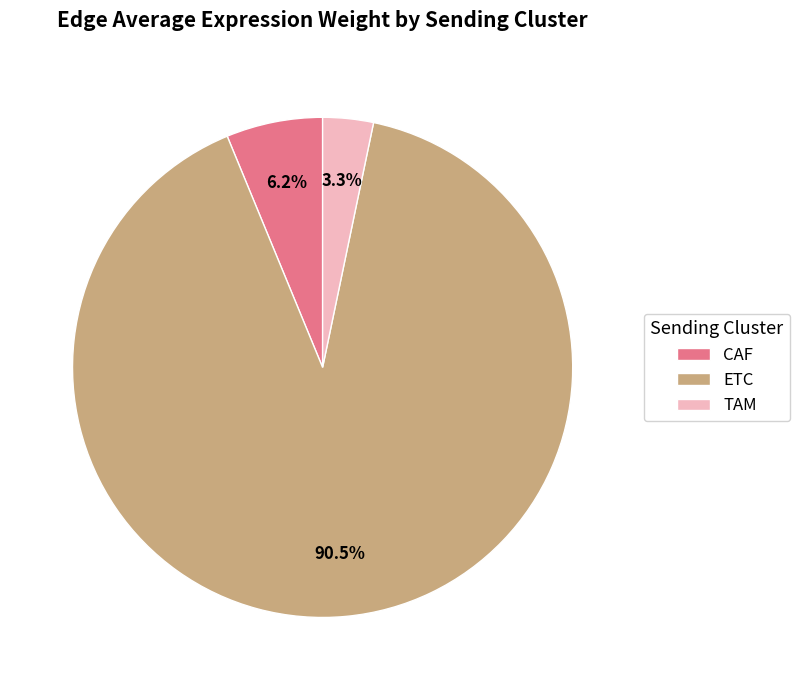

Which has a higher value, TAM or ETC?

ETC